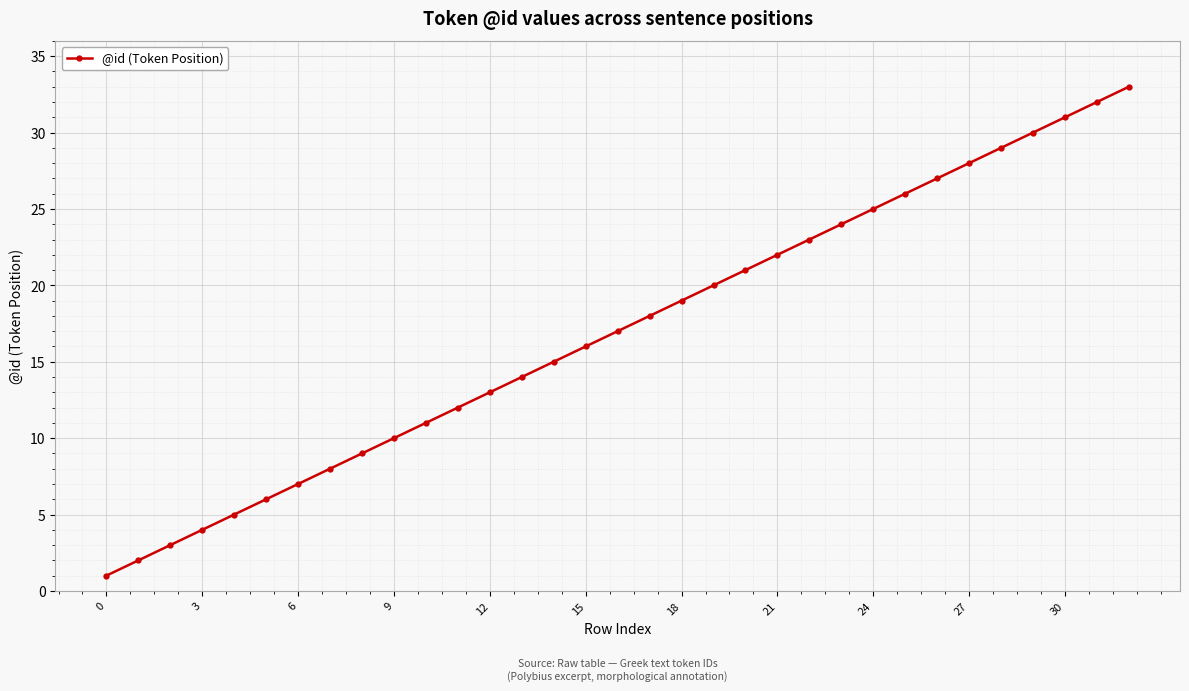

True or false: there are more than 2 points higher than both neighbors.

False